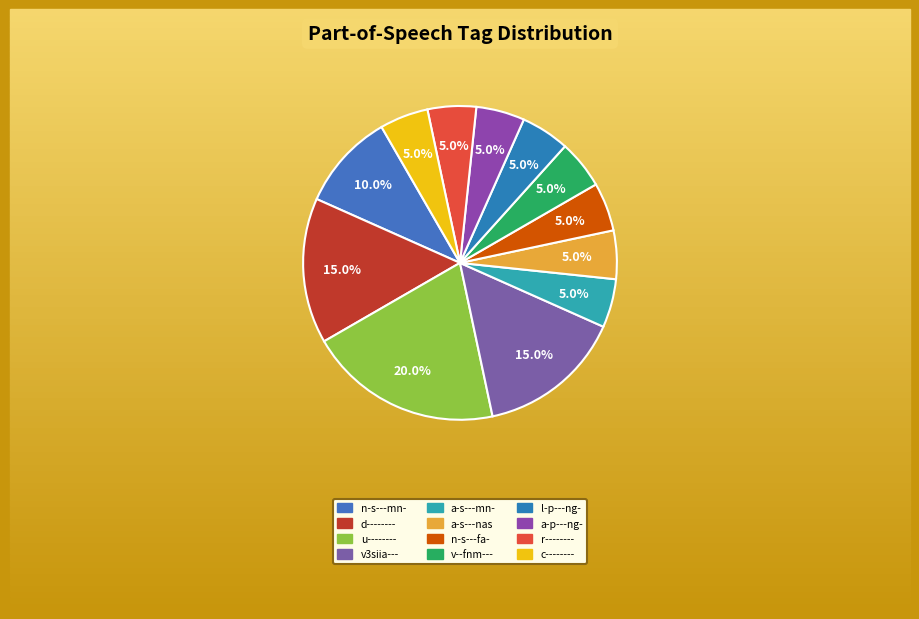

Do a-s---mn- and u-------- together represent more than half of the pie?

No